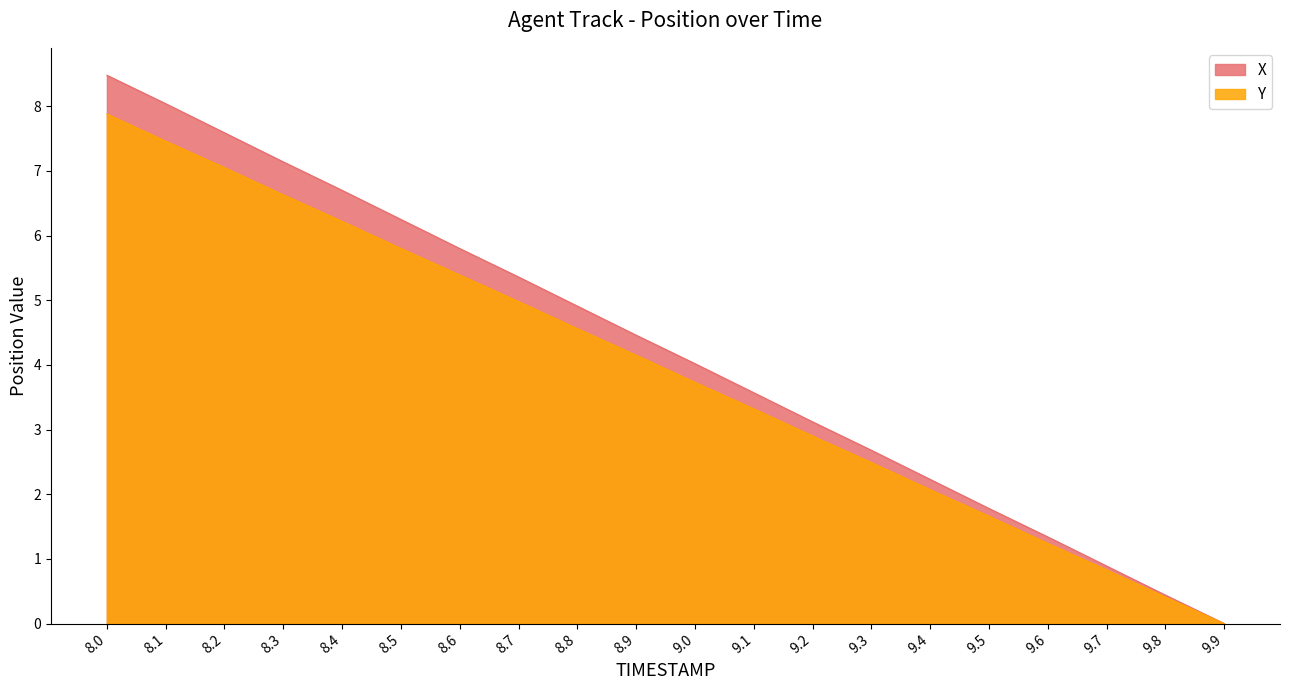

What is the difference between the highest and lowest values at 9.0?

0.3